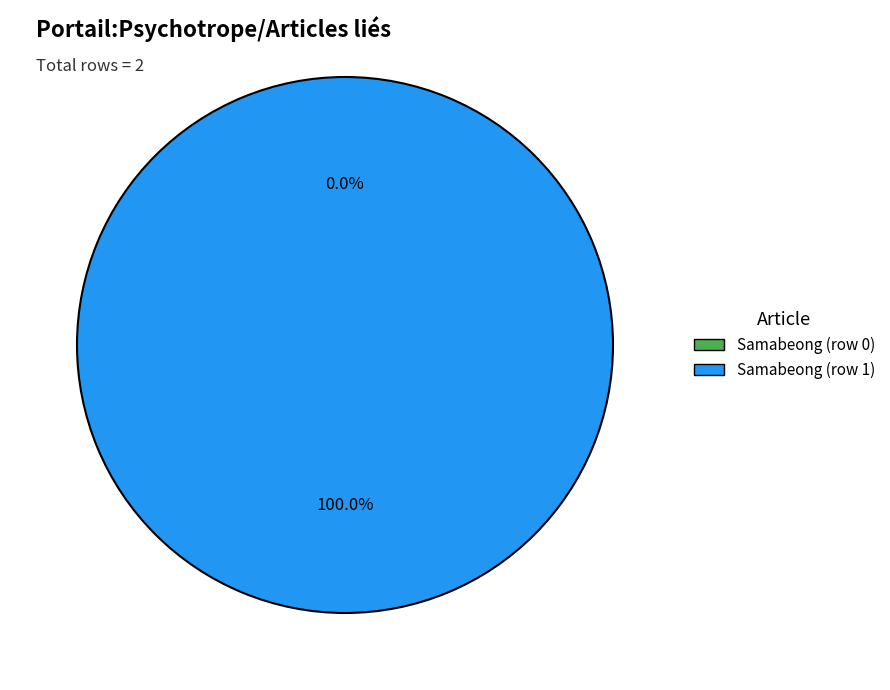

How much of the chart is everything except Samabeong (row 0)?

100.0%